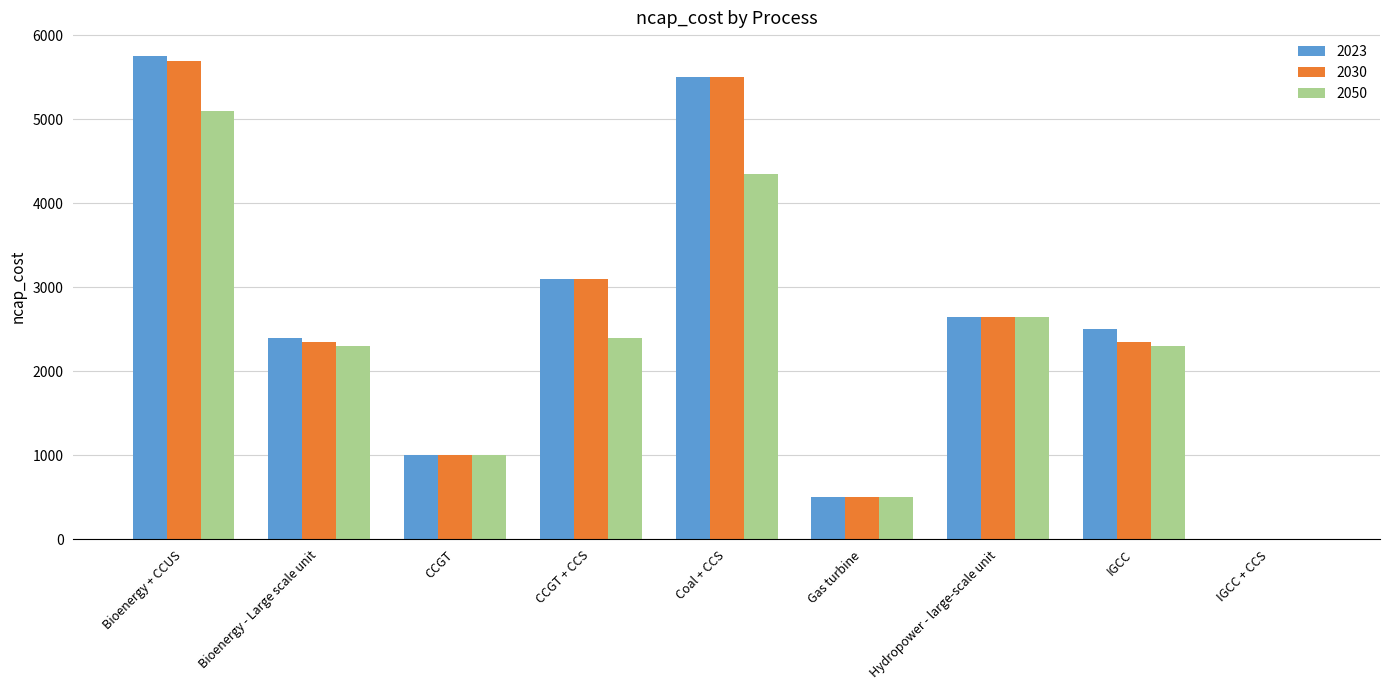

Which series has the widest spread of values?

2023